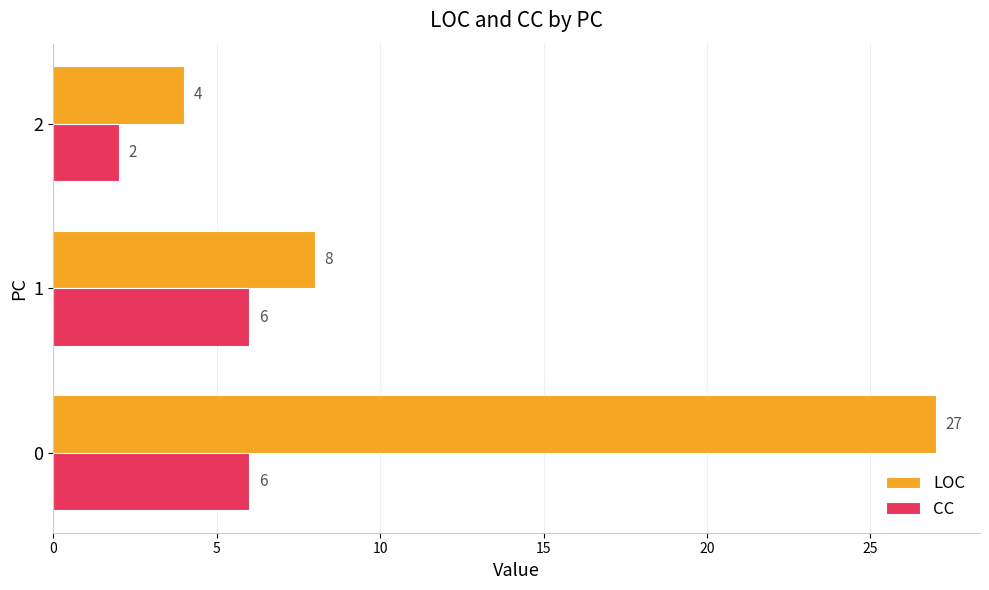

The value of CC at 0 is 6. True or false?

True